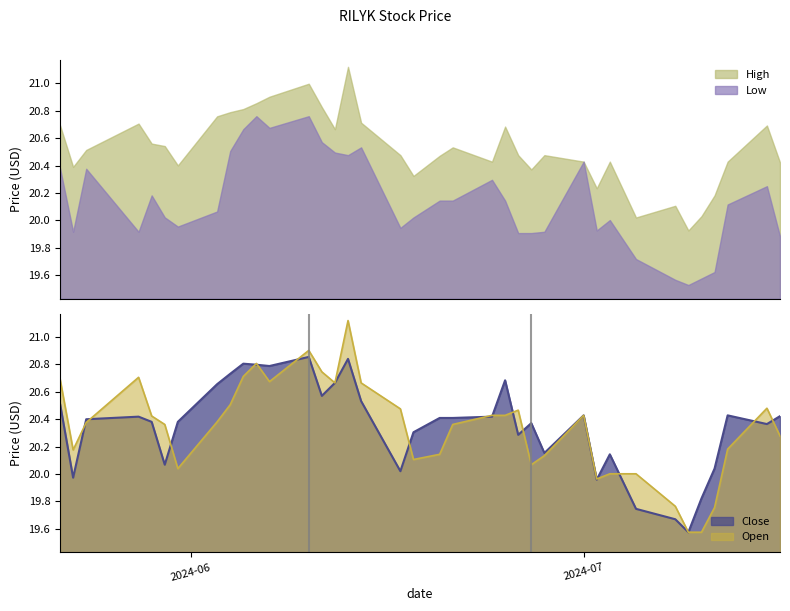

At how many categories does at least one series exceed 21?

1